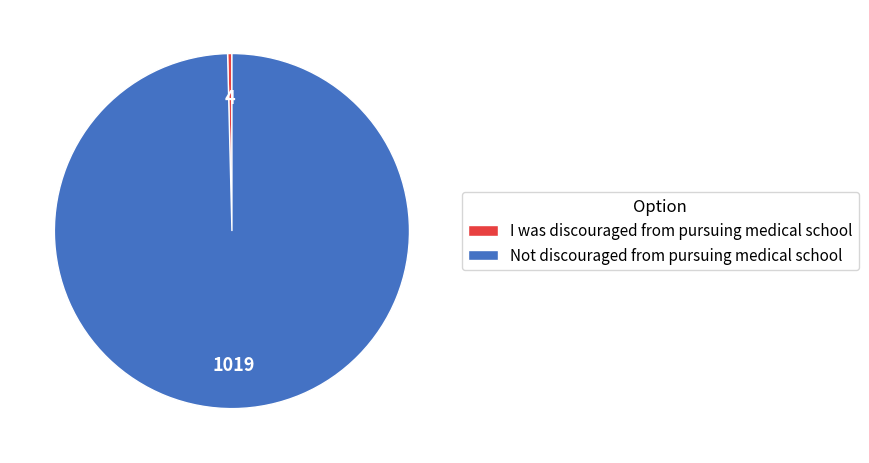

Rank the categories by value from highest to lowest.

Not discouraged from pursuing medical school, I was discouraged from pursuing medical school